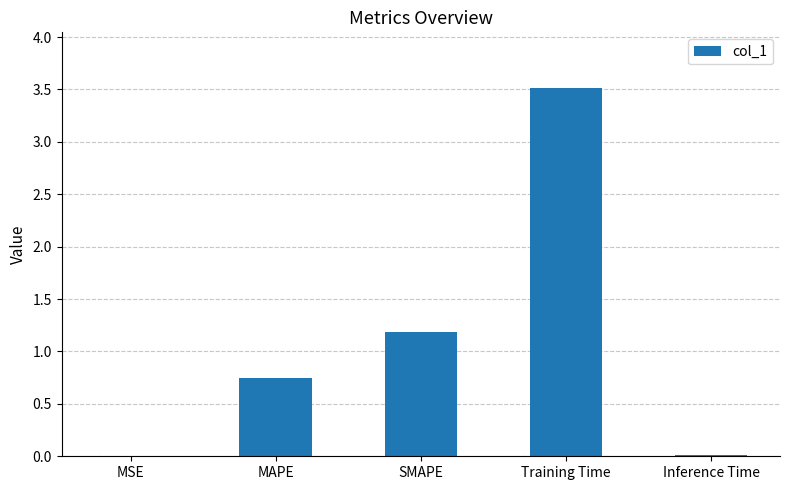

Count the number of data series in this chart.

1